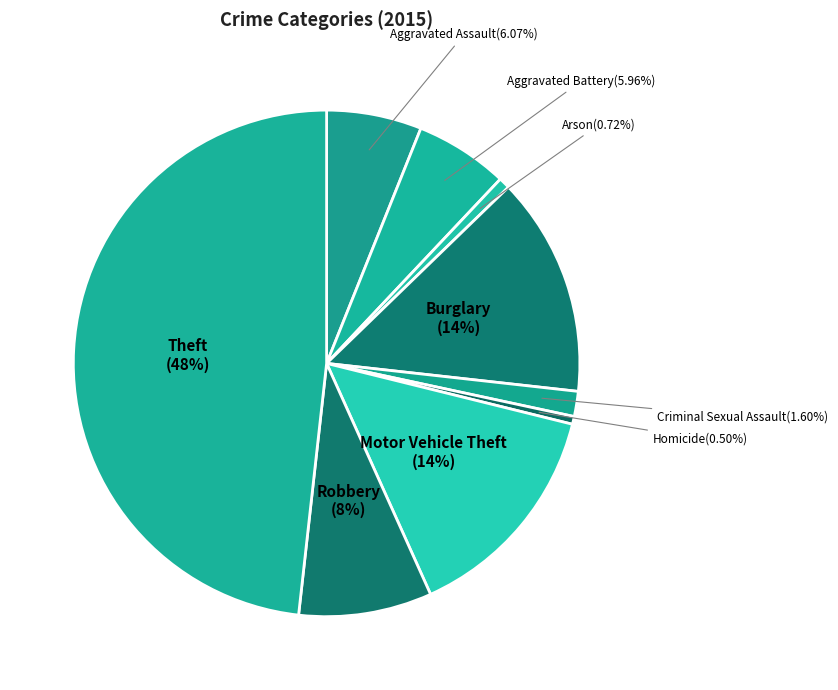

Is there any slice that represents more than half of the pie?

No